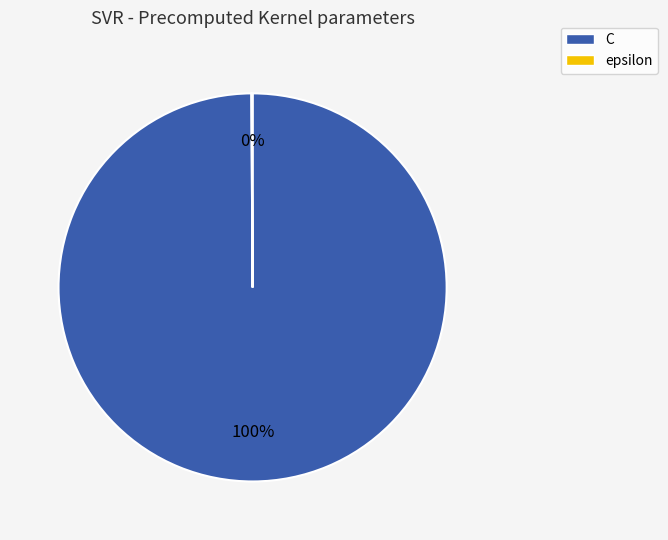

Which category has the biggest portion of the pie?

C